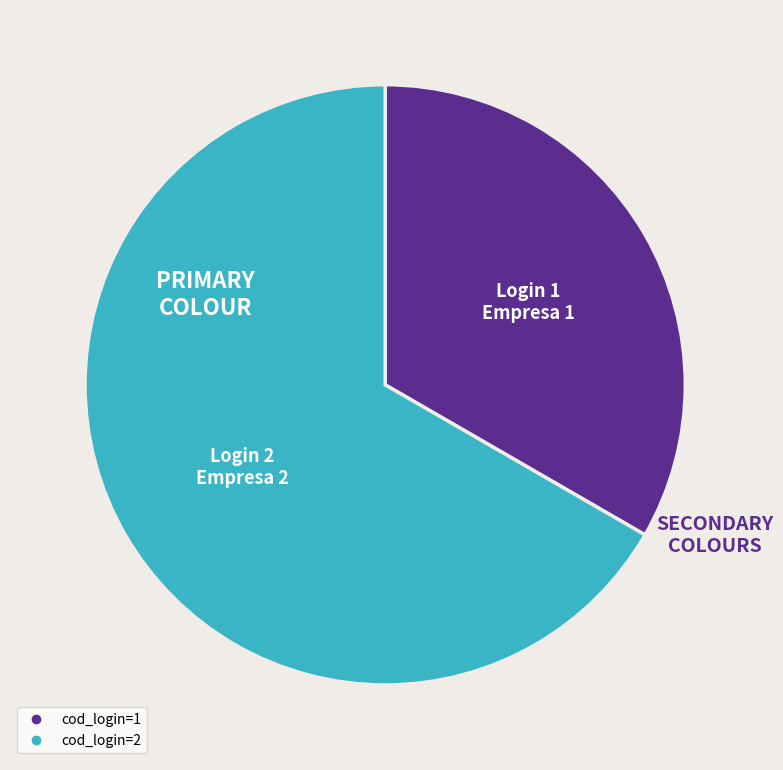

Does any single category account for the majority?

Yes